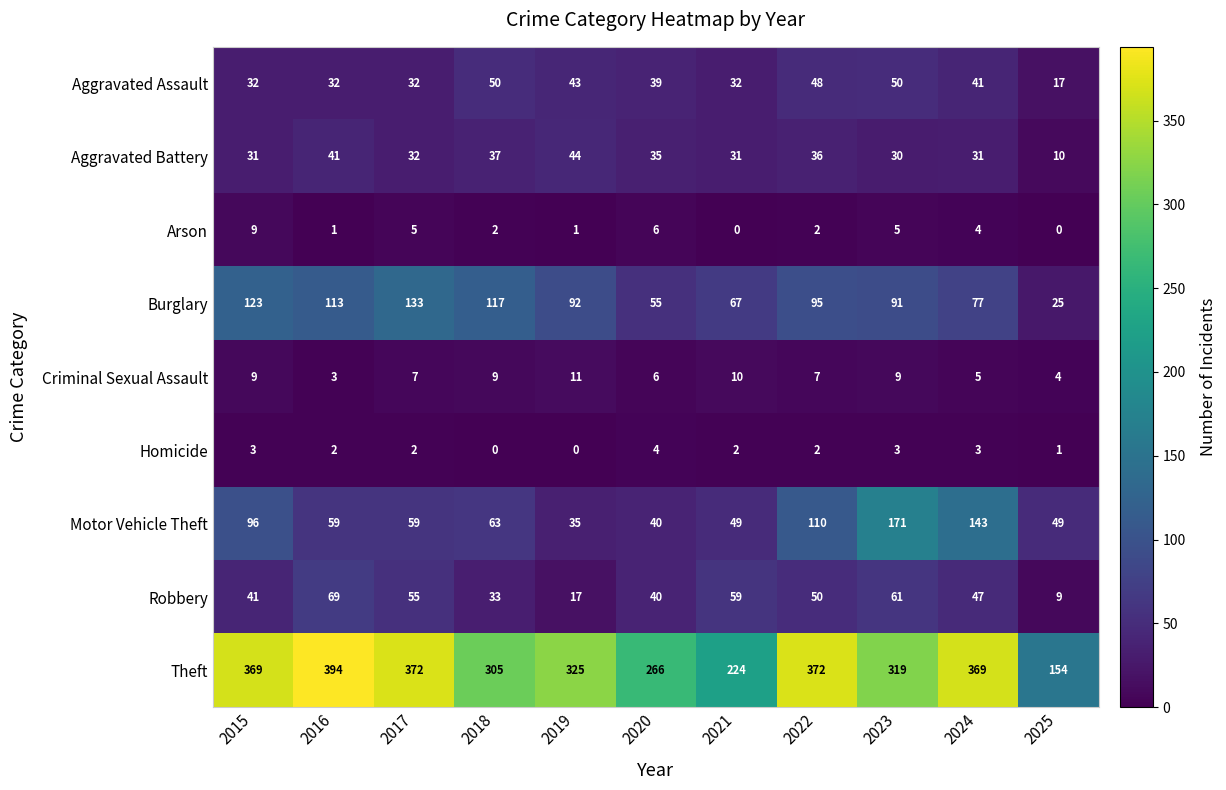

At 2018, list the series in order from smallest to largest.

Homicide, Arson, Criminal Sexual Assault, Robbery, Aggravated Battery, Aggravated Assault, Motor Vehicle Theft, Burglary, Theft